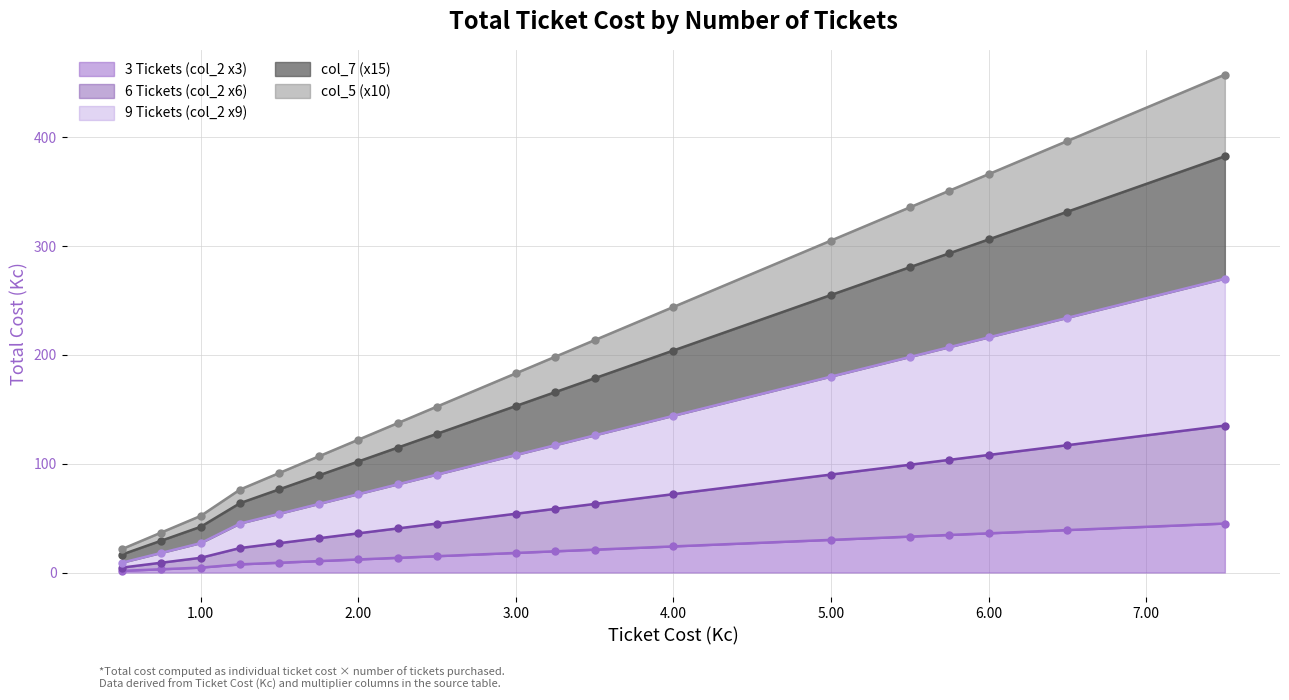

True or false: 9 Tickets (col_2 x9) and col_5 (x10) intersect in this chart.

False